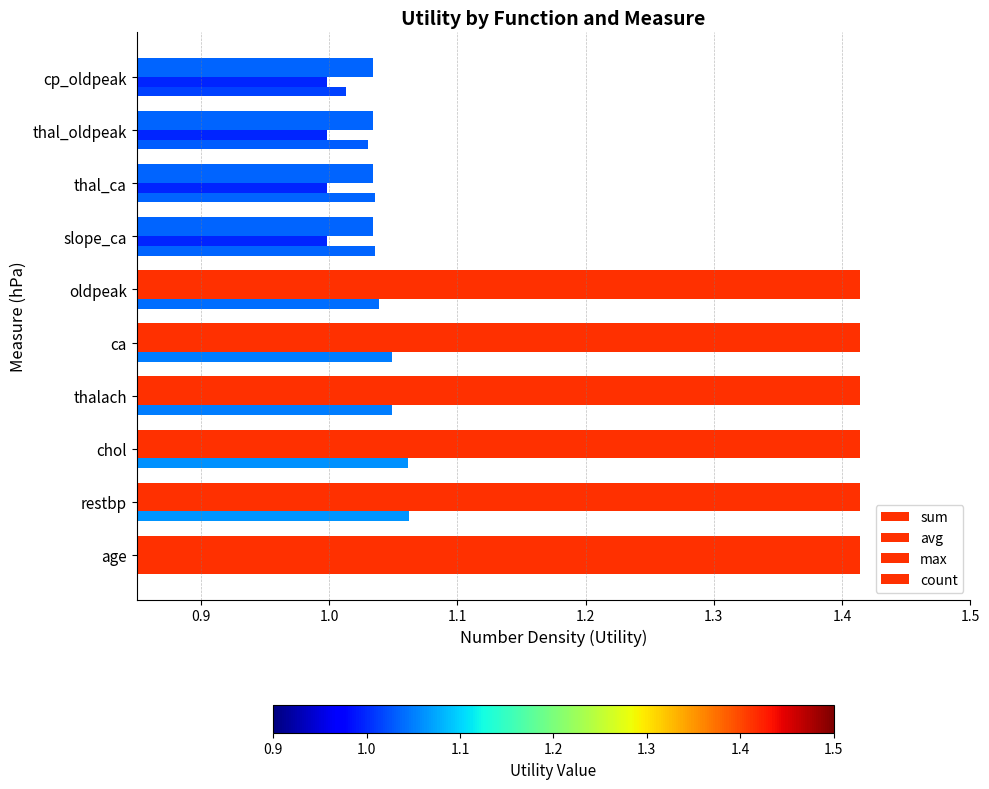

Count the number of categories in the chart.

10